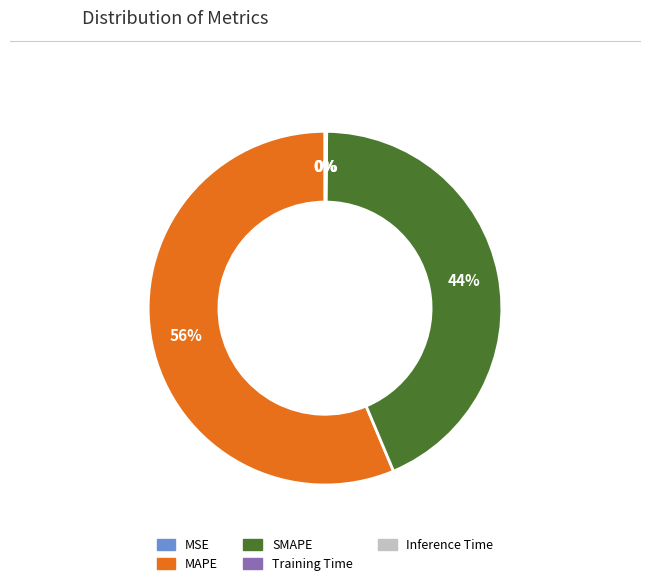

Is it true that SMAPE is 29% of the pie?

False